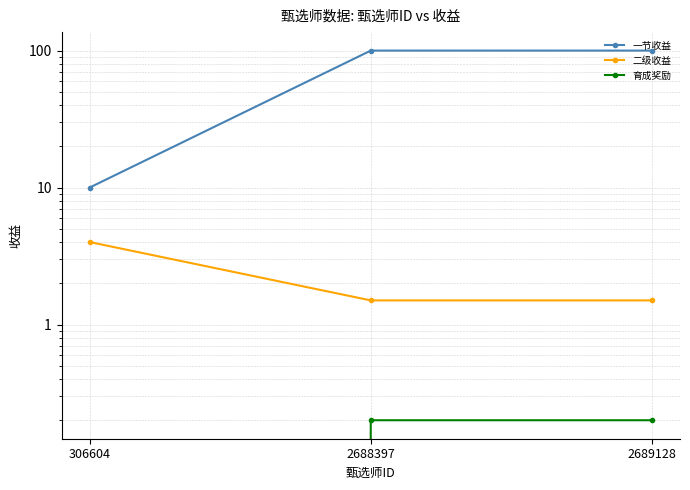

Is it true that 二级收益 equals 1.5 at 2688397?

True